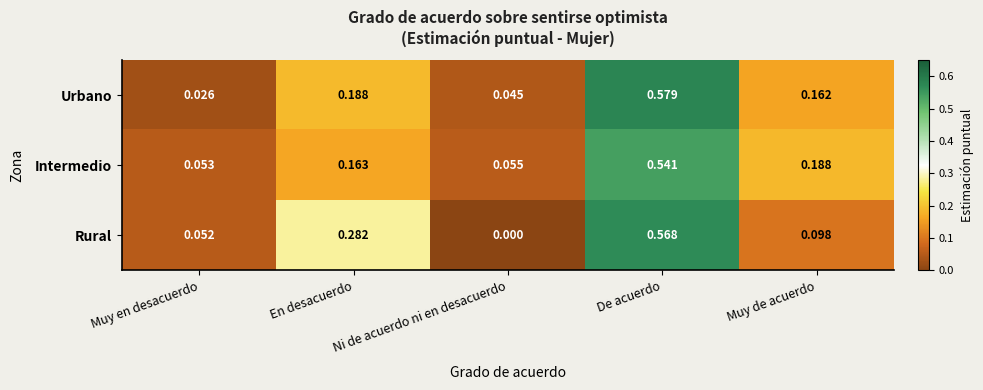

Which series has the largest range (max minus min)?

Rural